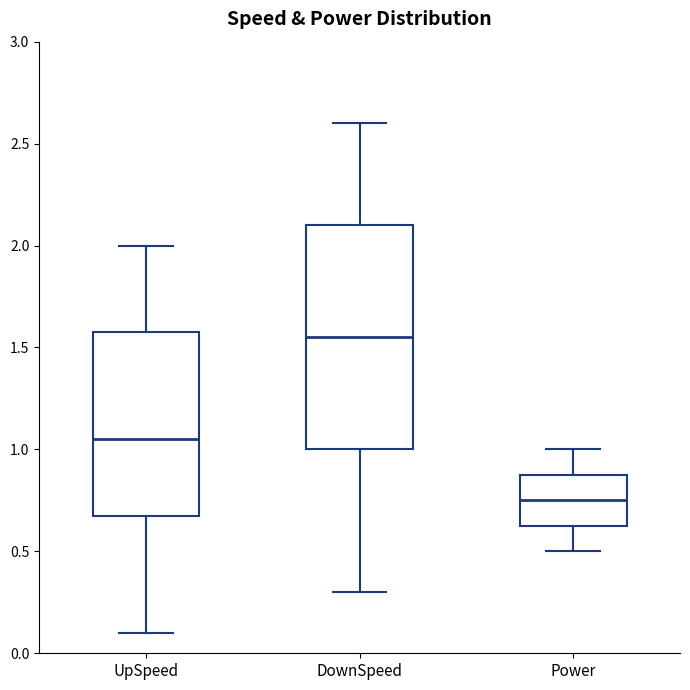

Reading left to right, transcribe this box plot: for each box, give where its median line is, the range the box spans, and where its two whiskers end, as read against the y-axis. The values are not printed on the chart, so give them approximately, as read against the axis.

UpSpeed: median 1.05, box 0.70 to 1.60, whiskers 0.10 to 2.00
DownSpeed: median 1.55, box 1.00 to 2.10, whiskers 0.30 to 2.60
Power: median 0.75, box 0.65 to 0.90, whiskers 0.50 to 1.00